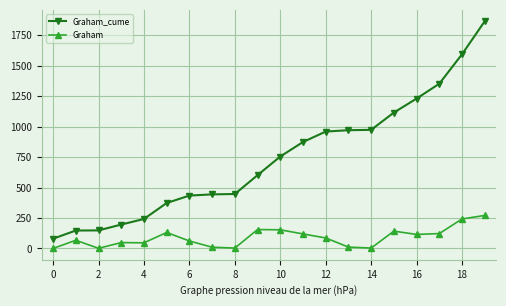

Does the chart display data point markers on the line(s)?

Yes